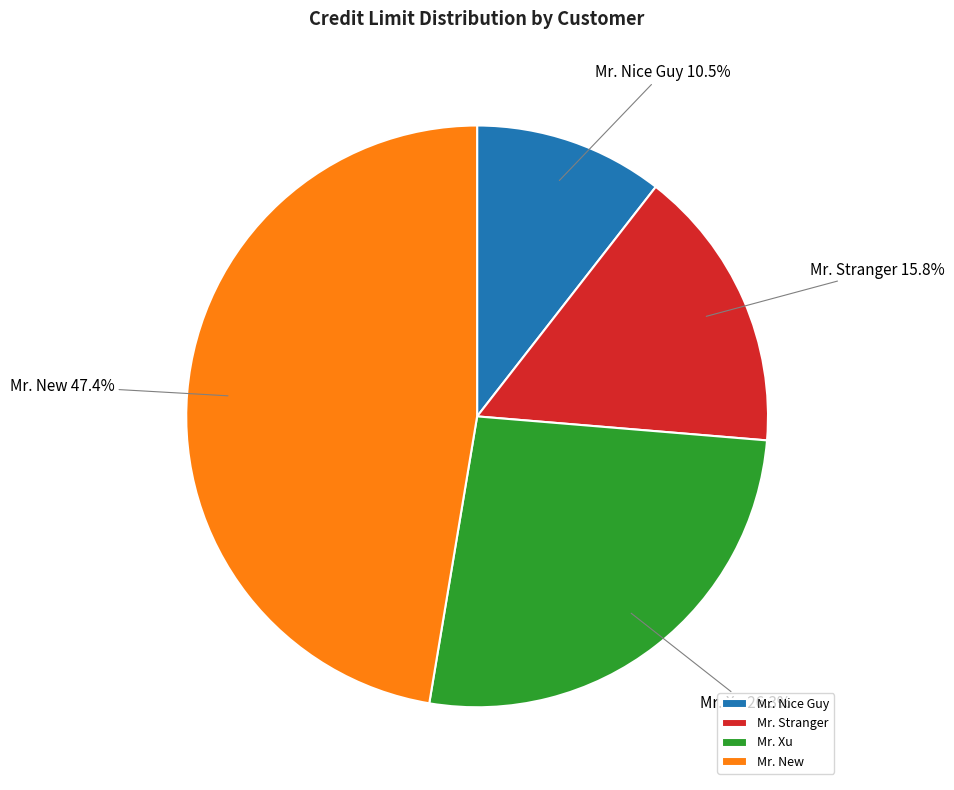

Is it true that Mr. New is 47% of the pie?

True